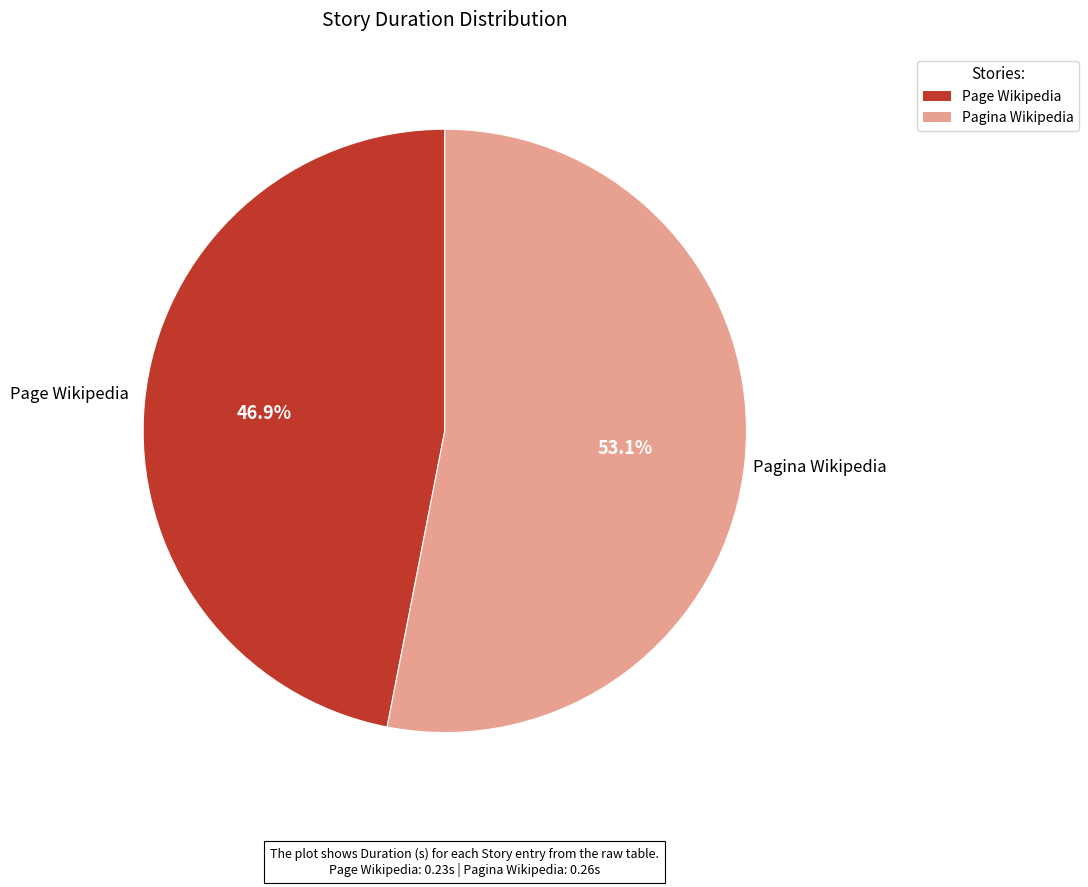

What percentage do Page Wikipedia and Pagina Wikipedia together represent?

100.0%